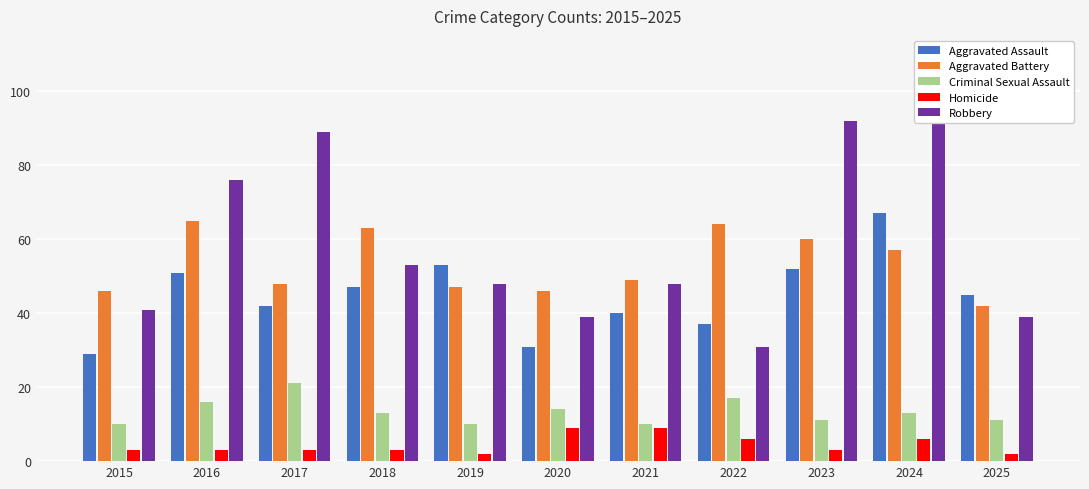

Reading left to right, what are all the values shown in this chart?

Aggravated Assault: 29	51	42	47	53	31	40	37	52	67	45
Aggravated Battery: 46	65	48	63	47	46	49	64	60	57	42
Criminal Sexual Assault: 10	16	21	13	10	14	10	17	11	13	11
Homicide: 3	3	3	3	2	9	9	6	3	6	2
Robbery: 41	76	89	53	48	39	48	31	92	100	39